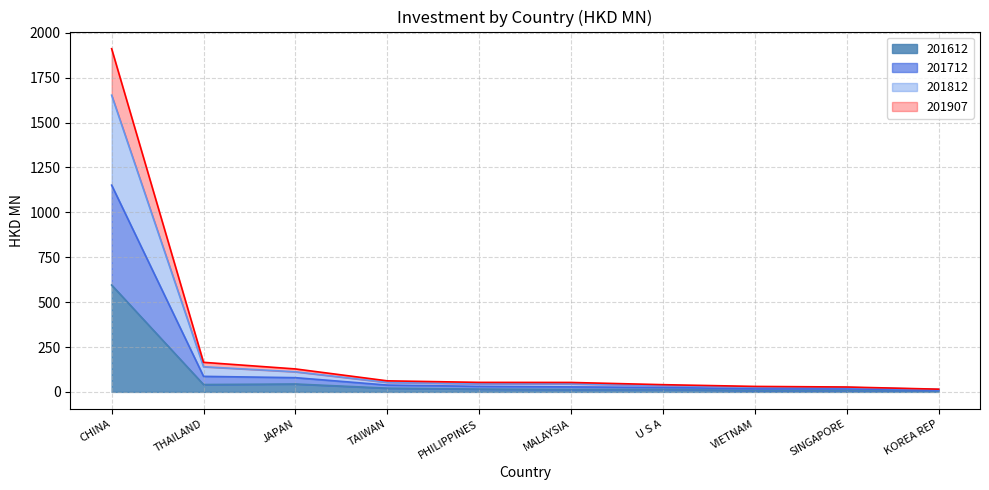

At which label does 201907 reach its peak?

CHINA